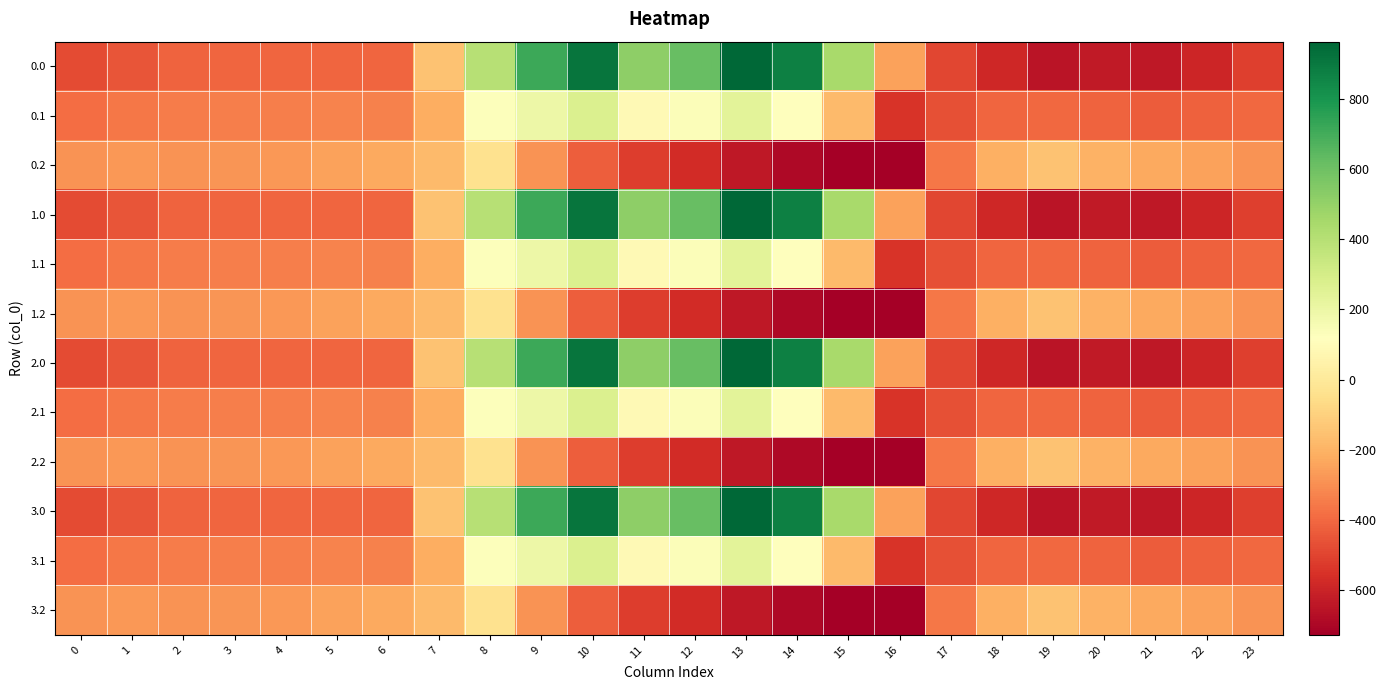

Reading left to right, extract all data points from this chart.

0.0: 0=-482.0	1=-449.5	2=-410.3	3=-404.4	4=-404.9	5=-403.8	6=-408.0	7=-150.1	8=395.3	9=716.9	10=916.2	11=516.0	12=619.4	13=962.7	14=870.3	15=443.0	16=-250.9	17=-494.8	18=-586.7	19=-649.2	20=-629.9	21=-638.4	22=-592.3	23=-511.3
0.1: 0=-384.6	1=-361.1	2=-347.9	3=-342.7	4=-339.6	5=-325.7	6=-332.2	7=-217.1	8=125.2	9=191.1	10=274.1	11=87.0	12=134.6	13=241.5	14=113.7	15=-173.1	16=-547.3	17=-466.6	18=-405.4	19=-400.2	20=-414.5	21=-432.4	22=-419.9	23=-399.4
0.2: 0=-287.1	1=-272.7	2=-285.5	3=-281.0	4=-274.4	5=-245.0	6=-228.8	7=-176.6	8=-35.3	9=-288.5	10=-423.5	11=-520.6	12=-571.2	13=-640.4	14=-687.4	15=-725.8	16=-726.6	17=-362.4	18=-210.0	19=-151.0	20=-199.2	21=-226.4	22=-247.4	23=-287.5
1.0: 0=-482.0	1=-449.5	2=-410.3	3=-404.4	4=-404.9	5=-403.8	6=-408.0	7=-150.1	8=395.3	9=716.9	10=916.2	11=516.0	12=619.4	13=962.7	14=870.3	15=443.0	16=-250.9	17=-494.8	18=-586.7	19=-649.2	20=-629.9	21=-638.4	22=-592.3	23=-511.3
1.1: 0=-384.6	1=-361.1	2=-347.9	3=-342.7	4=-339.6	5=-325.7	6=-332.2	7=-217.1	8=125.2	9=191.1	10=274.1	11=87.0	12=134.6	13=241.5	14=113.7	15=-173.1	16=-547.3	17=-466.6	18=-405.4	19=-400.2	20=-414.5	21=-432.4	22=-419.9	23=-399.4
1.2: 0=-287.1	1=-272.7	2=-285.5	3=-281.0	4=-274.4	5=-245.0	6=-228.8	7=-176.6	8=-35.3	9=-288.5	10=-423.5	11=-520.6	12=-571.2	13=-640.4	14=-687.4	15=-725.8	16=-726.6	17=-362.4	18=-210.0	19=-151.0	20=-199.2	21=-226.4	22=-247.4	23=-287.5
2.0: 0=-482.0	1=-449.5	2=-410.3	3=-404.4	4=-404.9	5=-403.8	6=-408.0	7=-150.1	8=395.3	9=716.9	10=916.2	11=516.0	12=619.4	13=962.7	14=870.3	15=443.0	16=-250.9	17=-494.8	18=-586.7	19=-649.2	20=-629.9	21=-638.4	22=-592.3	23=-511.3
2.1: 0=-384.6	1=-361.1	2=-347.9	3=-342.7	4=-339.6	5=-325.7	6=-332.2	7=-217.1	8=125.2	9=191.1	10=274.1	11=87.0	12=134.6	13=241.5	14=113.7	15=-173.1	16=-547.3	17=-466.6	18=-405.4	19=-400.2	20=-414.5	21=-432.4	22=-419.9	23=-399.4
2.2: 0=-287.1	1=-272.7	2=-285.5	3=-281.0	4=-274.4	5=-245.0	6=-228.8	7=-176.6	8=-35.3	9=-288.5	10=-423.5	11=-520.6	12=-571.2	13=-640.4	14=-687.4	15=-725.8	16=-726.6	17=-362.4	18=-210.0	19=-151.0	20=-199.2	21=-226.4	22=-247.4	23=-287.5
3.0: 0=-482.0	1=-449.5	2=-410.3	3=-404.4	4=-404.9	5=-403.8	6=-408.0	7=-150.1	8=395.3	9=716.9	10=916.2	11=516.0	12=619.4	13=962.7	14=870.3	15=443.0	16=-250.9	17=-494.8	18=-586.7	19=-649.2	20=-629.9	21=-638.4	22=-592.3	23=-511.3
3.1: 0=-384.6	1=-361.1	2=-347.9	3=-342.7	4=-339.6	5=-325.7	6=-332.2	7=-217.1	8=125.2	9=191.1	10=274.1	11=87.0	12=134.6	13=241.5	14=113.7	15=-173.1	16=-547.3	17=-466.6	18=-405.4	19=-400.2	20=-414.5	21=-432.4	22=-419.9	23=-399.4
3.2: 0=-287.1	1=-272.7	2=-285.5	3=-281.0	4=-274.4	5=-245.0	6=-228.8	7=-176.6	8=-35.3	9=-288.5	10=-423.5	11=-520.6	12=-571.2	13=-640.4	14=-687.4	15=-725.8	16=-726.6	17=-362.4	18=-210.0	19=-151.0	20=-199.2	21=-226.4	22=-247.4	23=-287.5